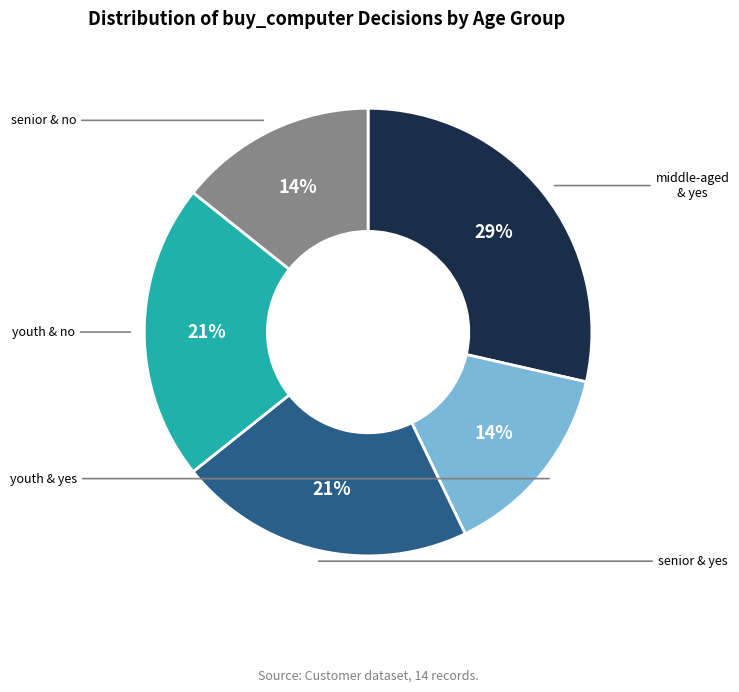

How many slices are in this pie chart?

5